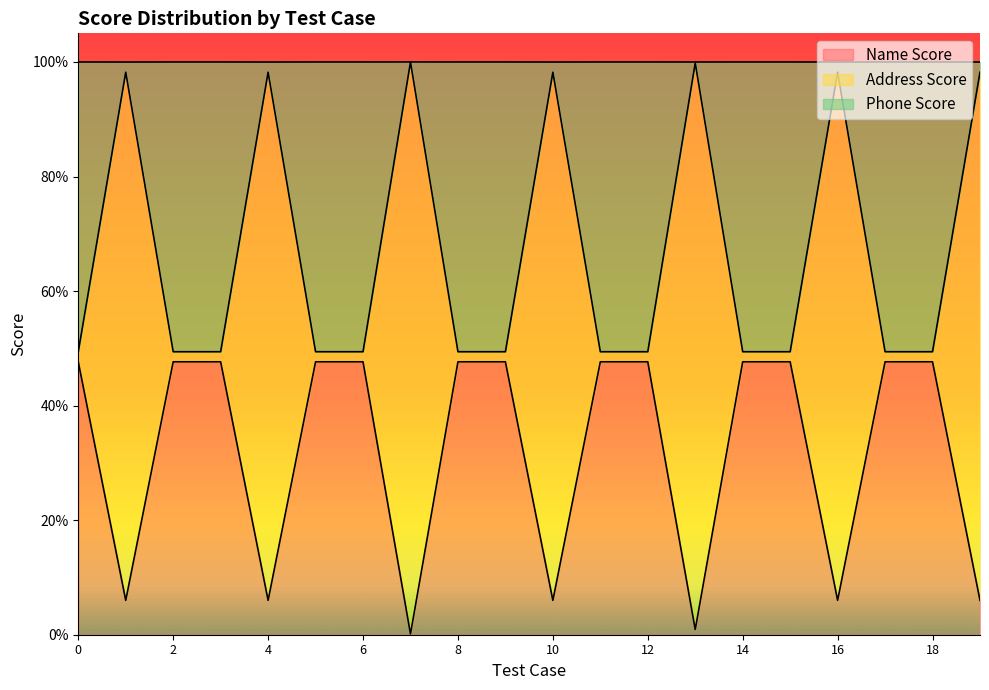

Which series changed the most between 1 and 8?

Address Score